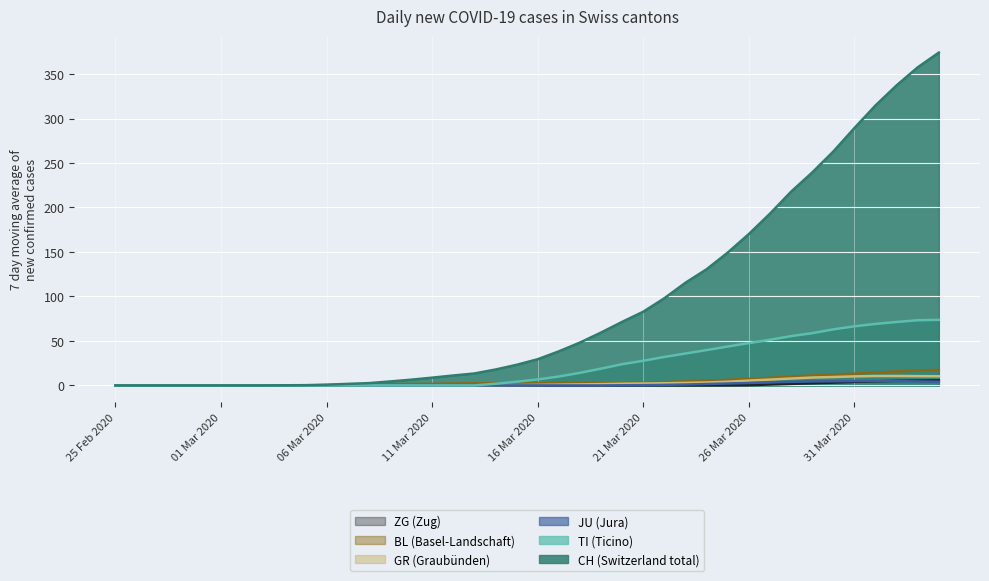

True or false: TI and JU intersect in this chart.

False